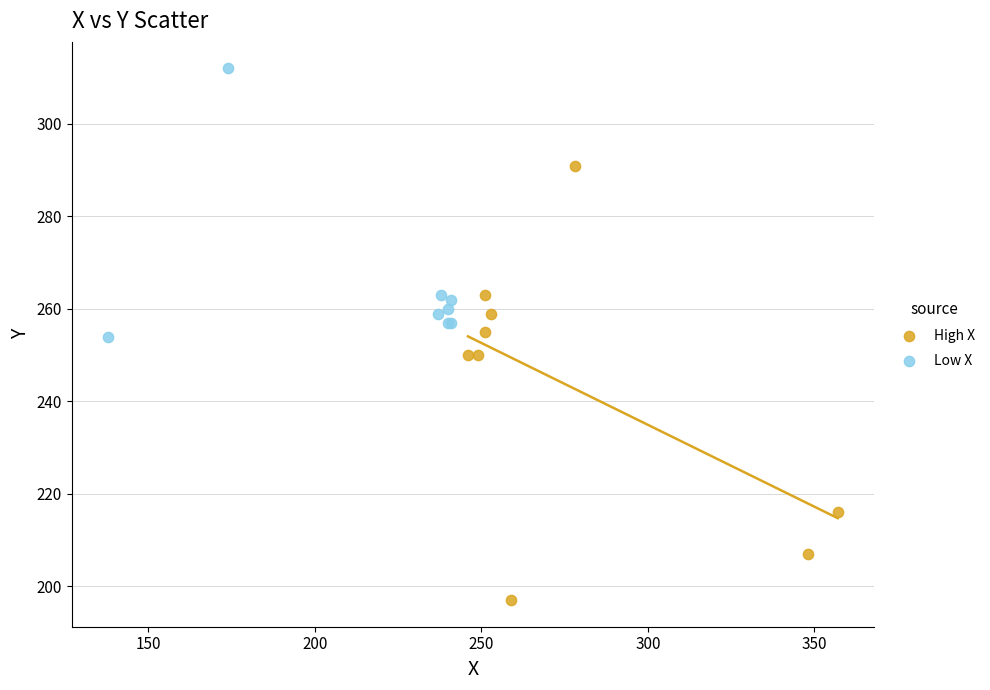

Which series contains the lowest Y value?

High X